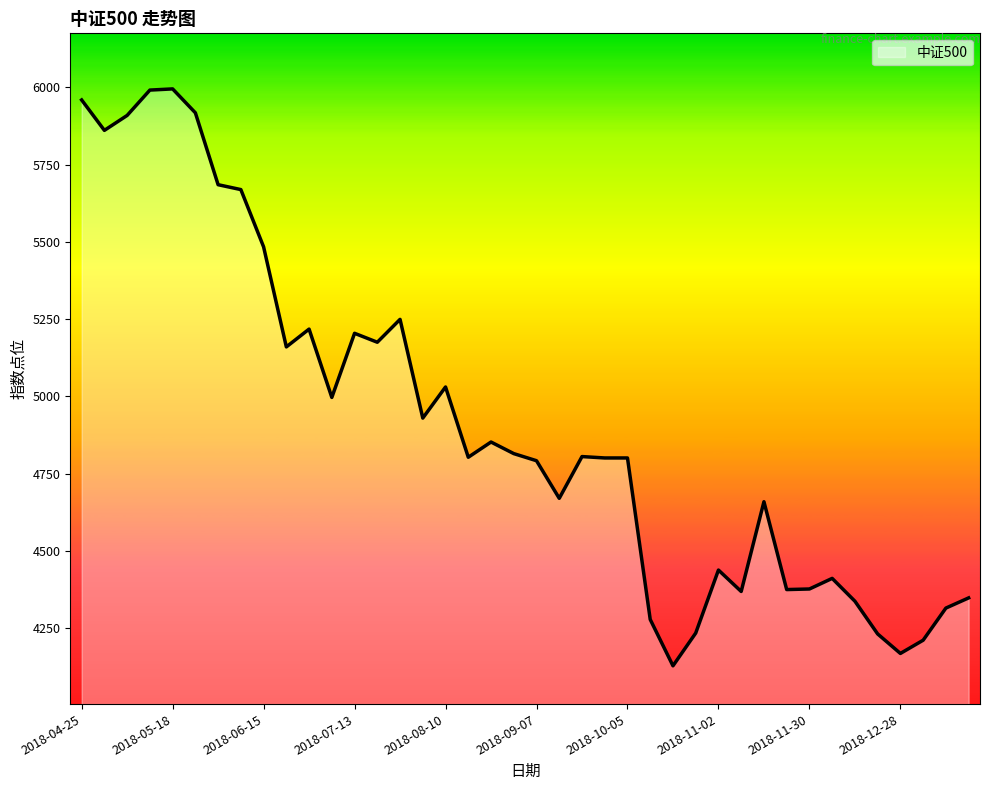

What is the greatest value displayed?

5995.1